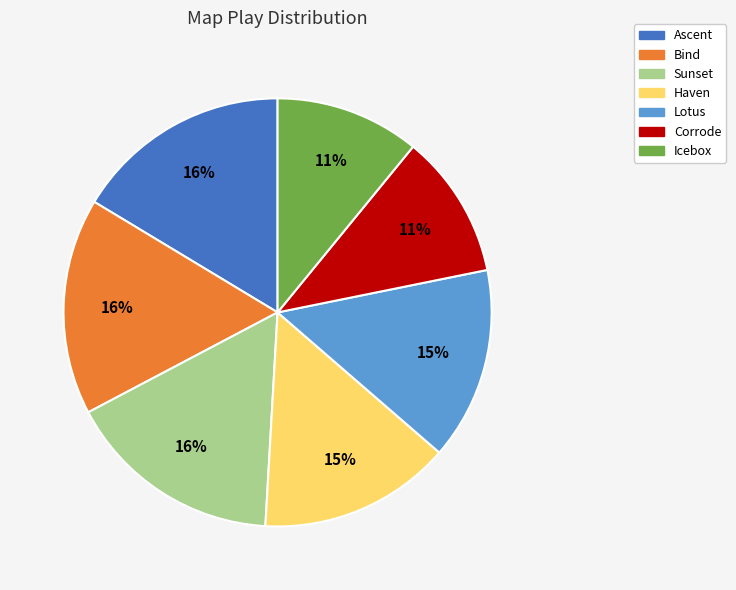

What percentage is the Lotus slice, to the nearest percent?

15%